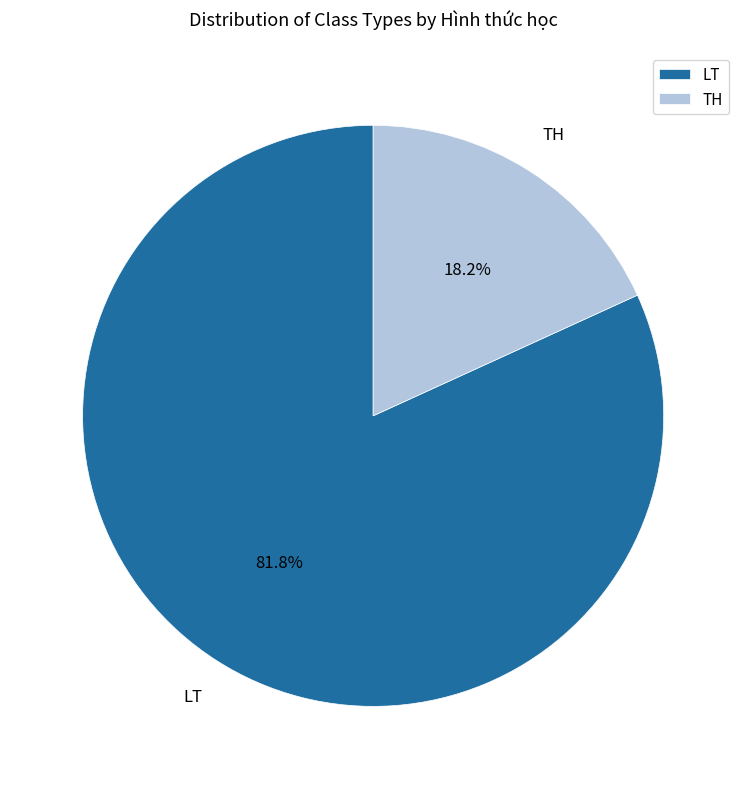

Count the number of slices in the pie.

2